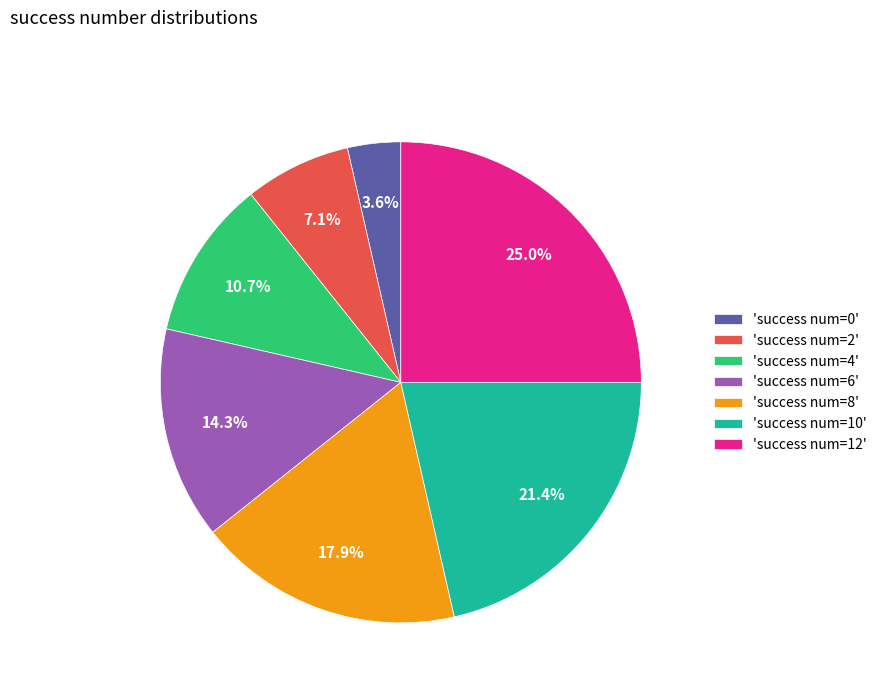

How many segments does this pie chart have?

7